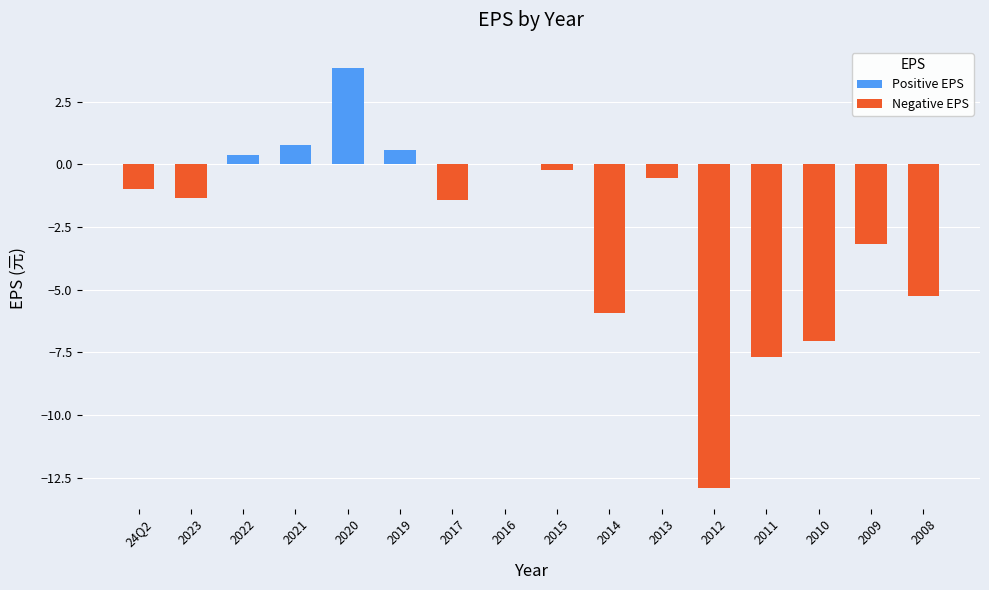

What is the sum of the values at 2014 and 2010?

-13.0